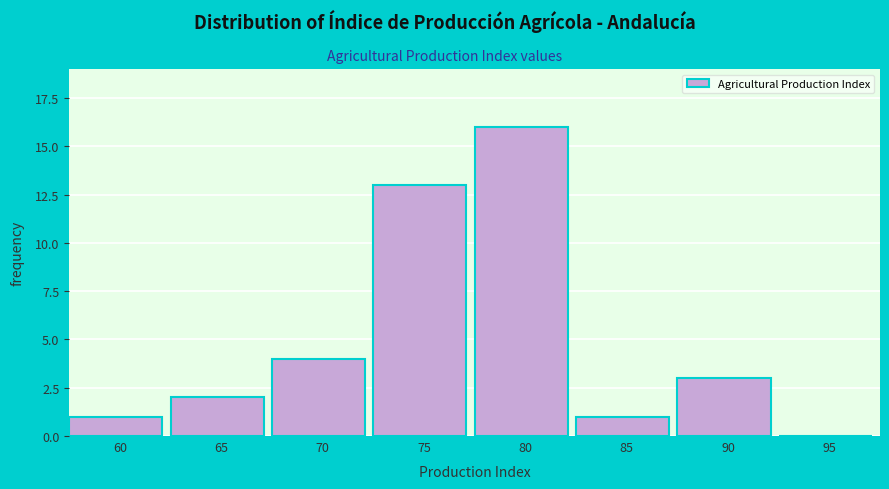

Reading left to right, what are all the values shown in this chart?

60=1	65=2	70=4	75=13	80=16	85=1	90=3	95=0